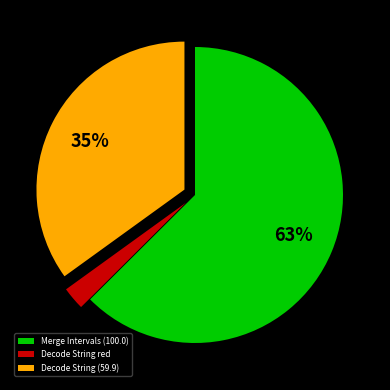

Rank the categories by value from highest to lowest.

Merge Intervals (100.0), Decode String (59.9), Decode String red